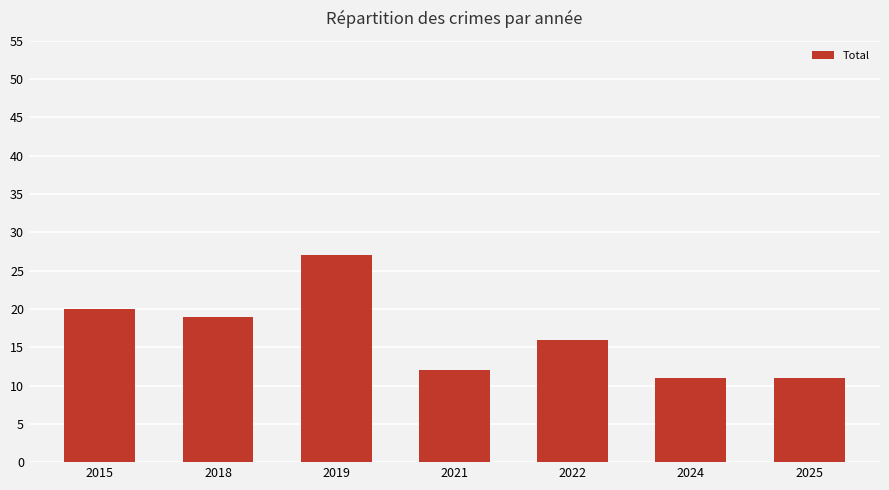

Approximately how many times larger is the value at 2015 compared to 2025?

1.8